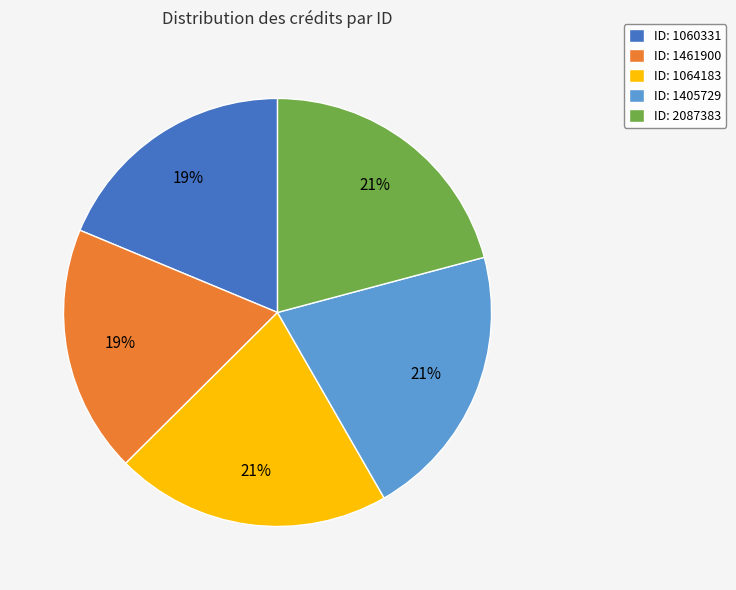

Is ID: 1405729 the majority of the pie?

No